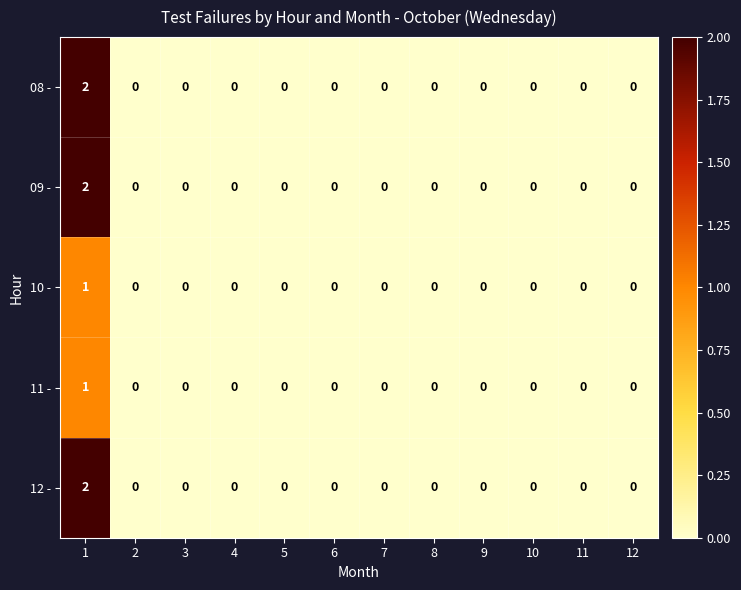

Count the number of data series in this chart.

5